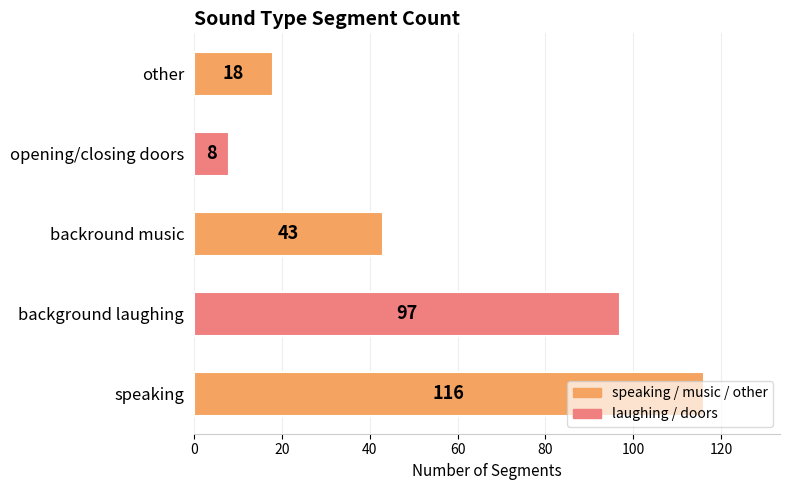

What is the change in value from background laughing to backround music?

-54